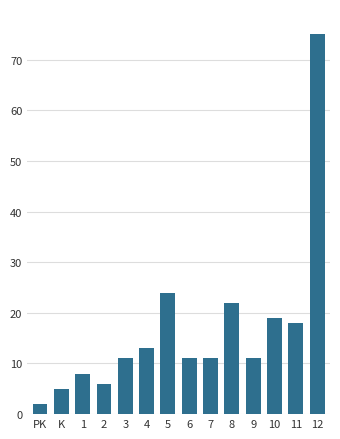

Reading left to right, transcribe all the data shown in this chart.

PK=2	K=5	1=8	2=6	3=11	4=13	5=24	6=11	7=11	8=22	9=11	10=19	11=18	12=75